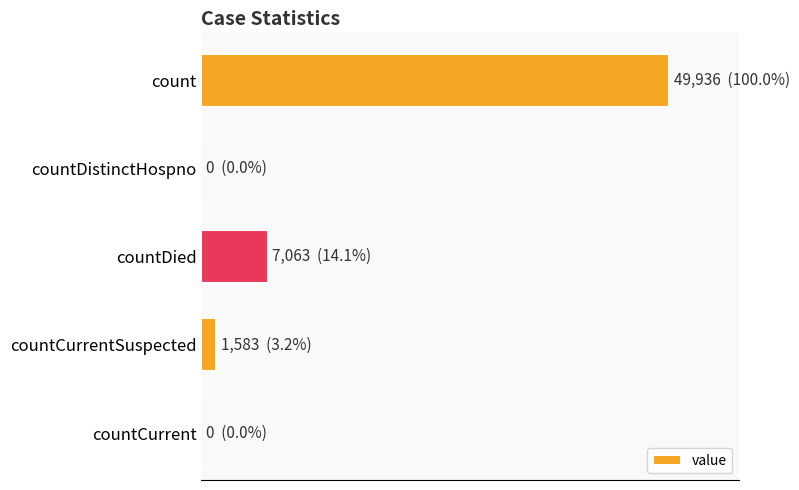

Are the bars horizontal?

Yes